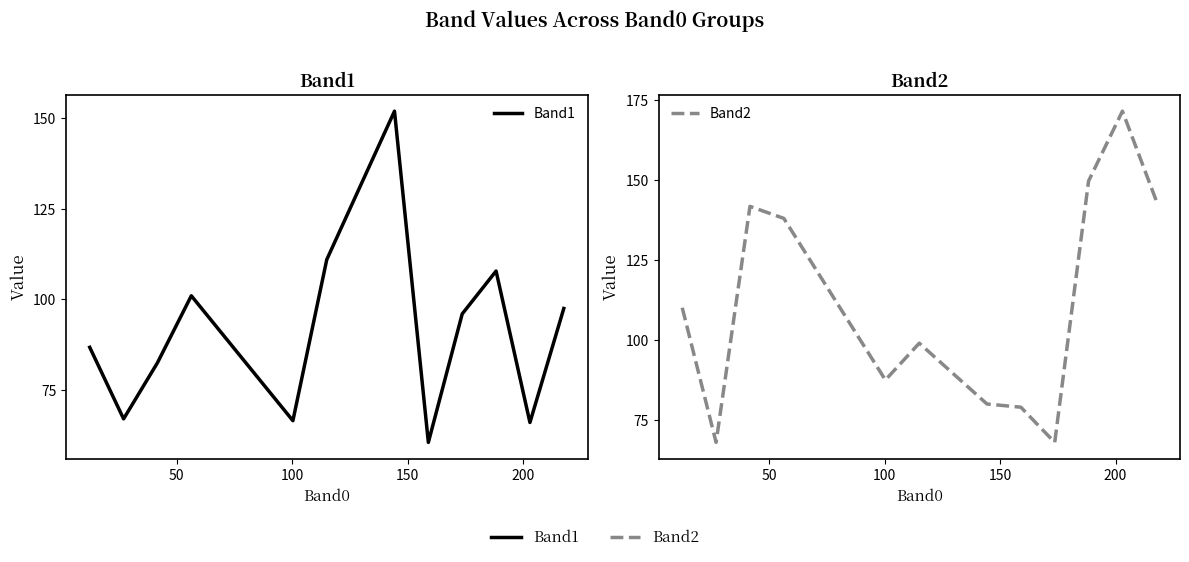

Does the chart have visible grid lines?

No